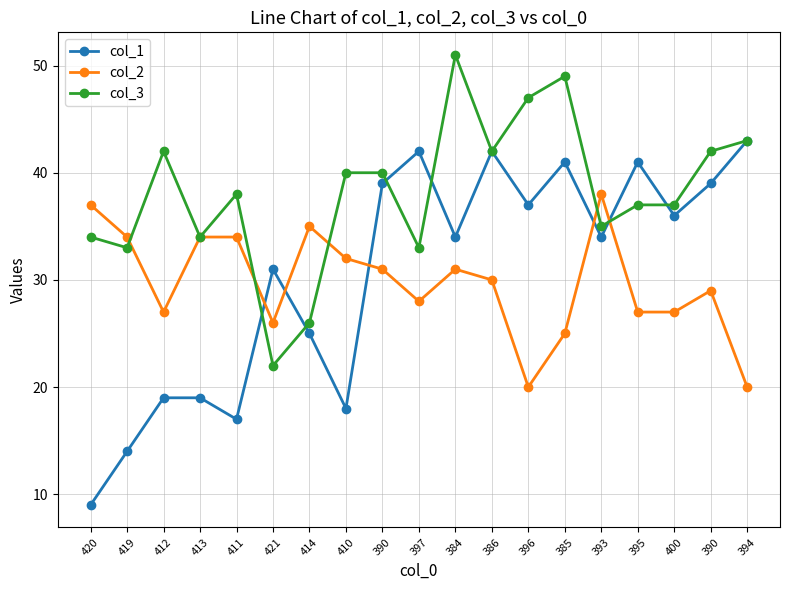

Where is col_2 nearest to the value 29?

390